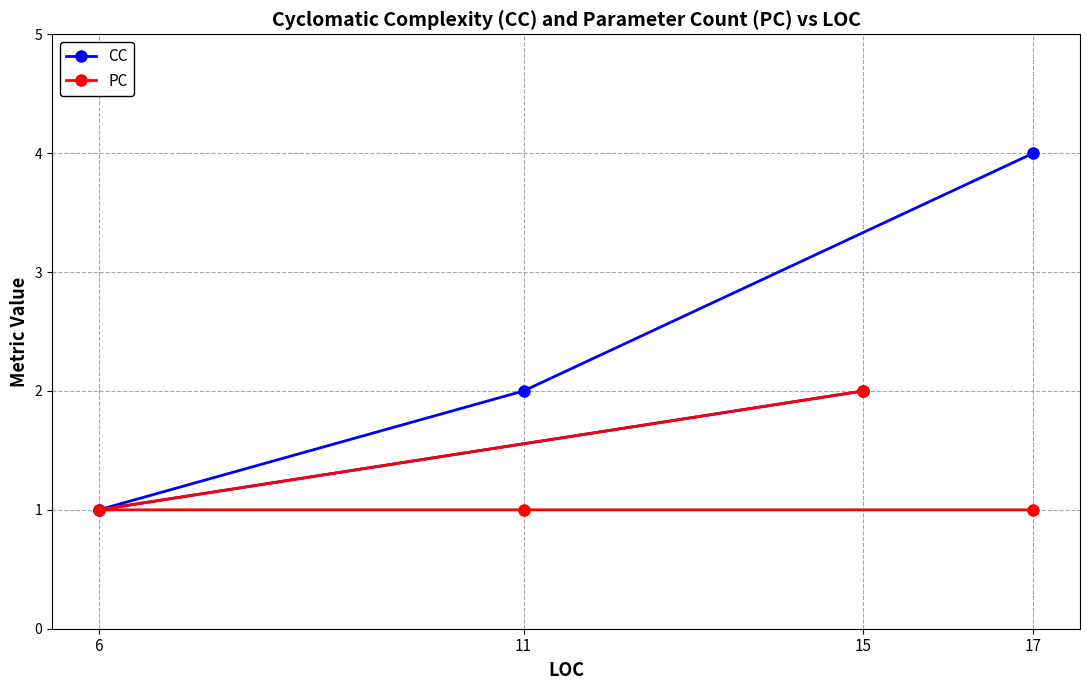

Reading left to right, extract all data points from this chart.

CC: 6=1	11=2	15=2	17=4
PC: 6=1	11=1	15=2	17=1